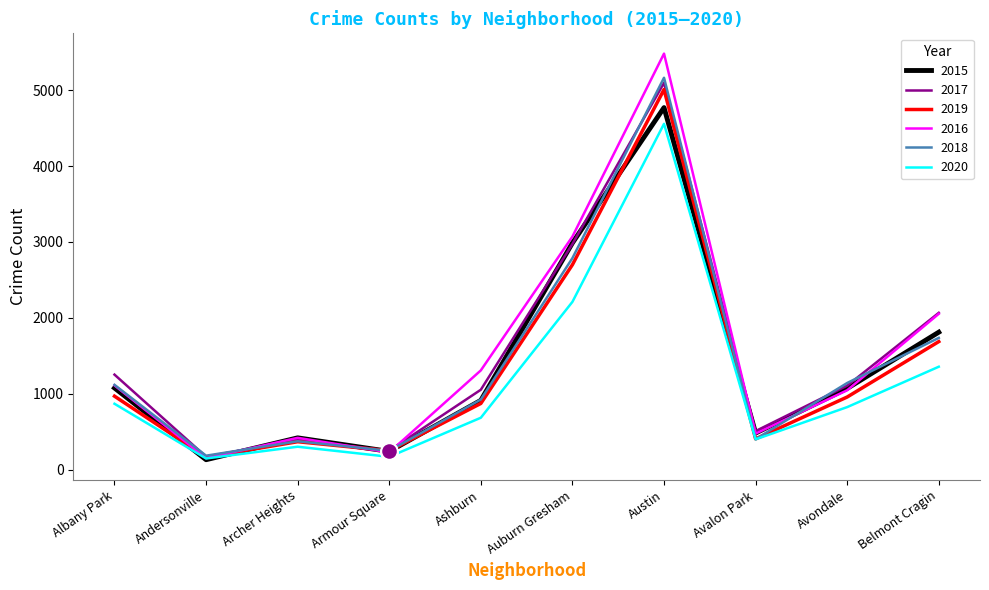

What is the maximum value shown in the chart?

5481